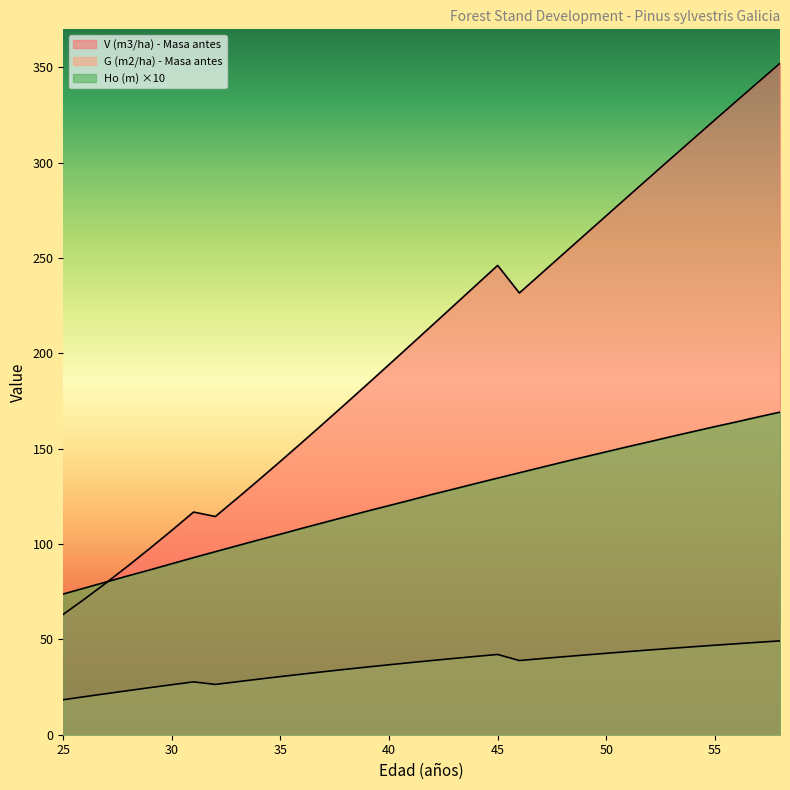

Rank the series by their maximum value, from highest to lowest.

V (m3/ha) - Masa antes, Ho (m), G (m2/ha) - Masa antes